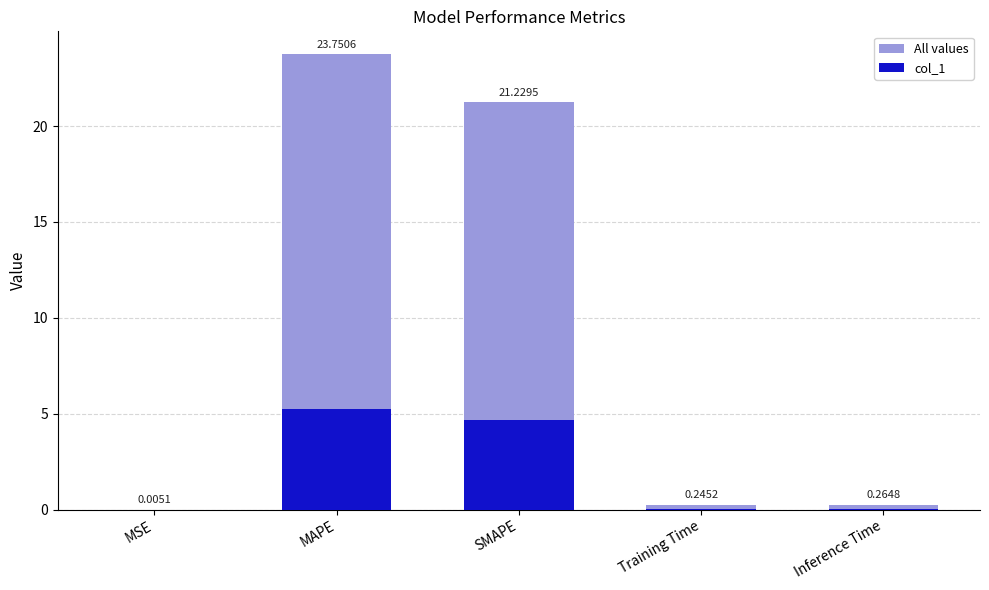

Which category has the highest value in the col_1 series?

MAPE